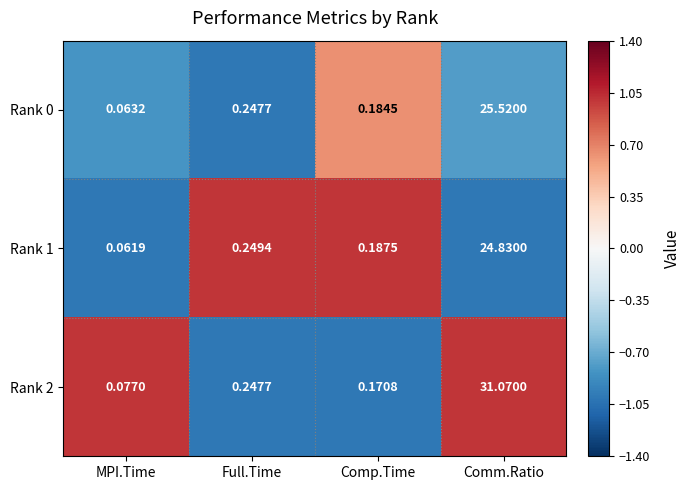

What is the maximum value shown in the chart?

31.1